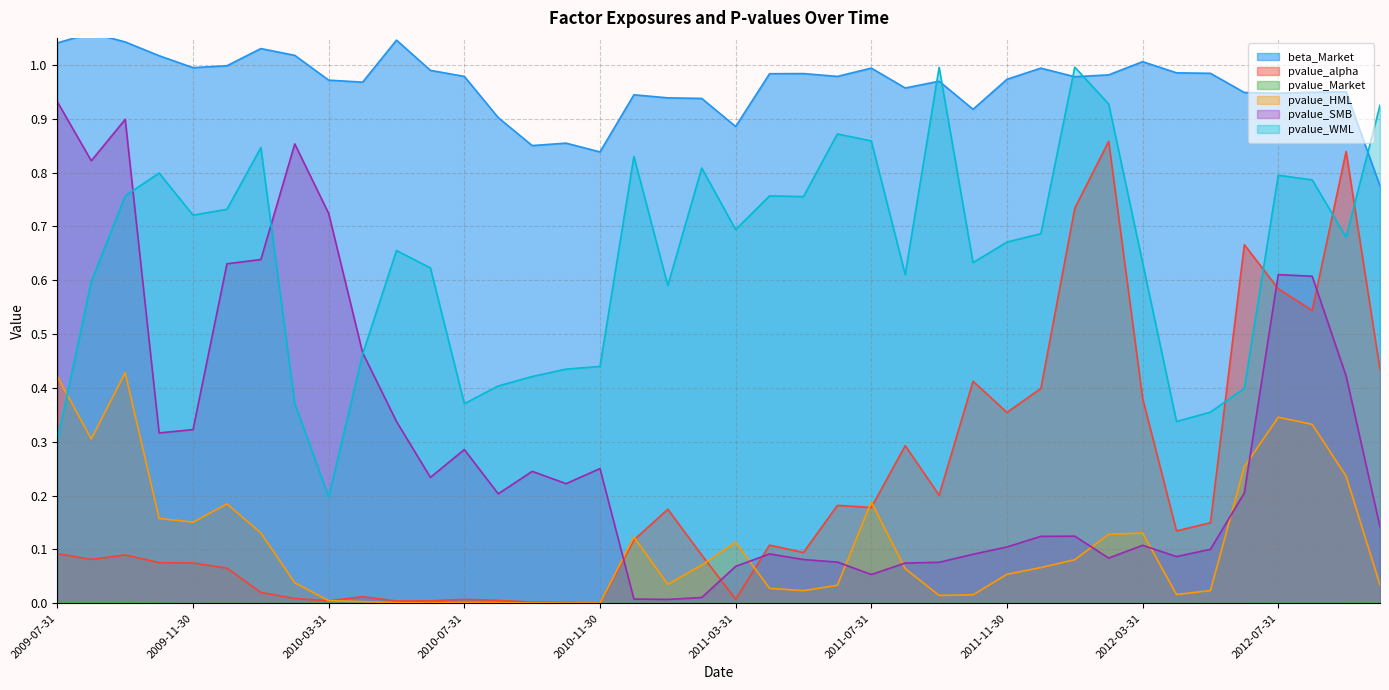

Is it true that pvalue_HML equals 0.1 at 2010-02-28?

False